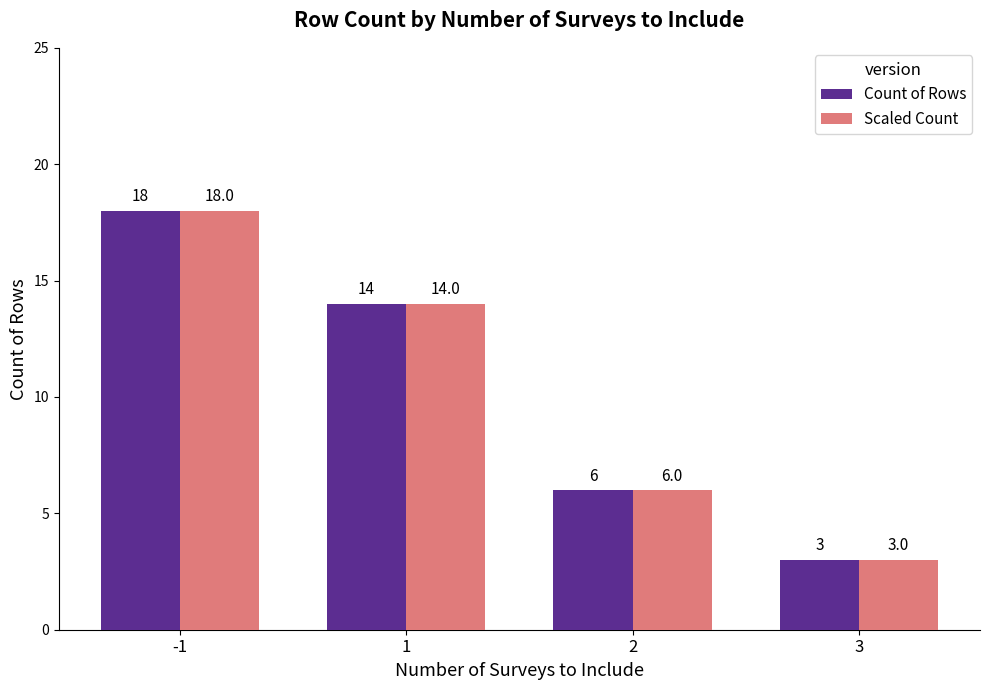

What are all the series names shown in the legend?

Count of Rows, Scaled Count